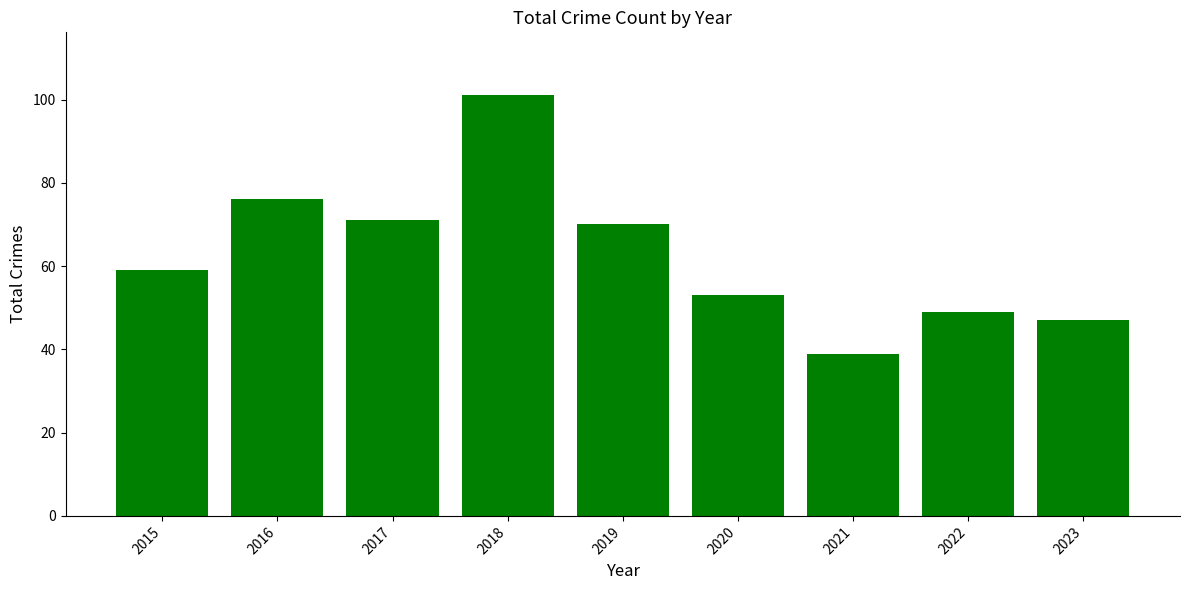

What is the ratio of the value at 2016 to the value at 2020?

1.4